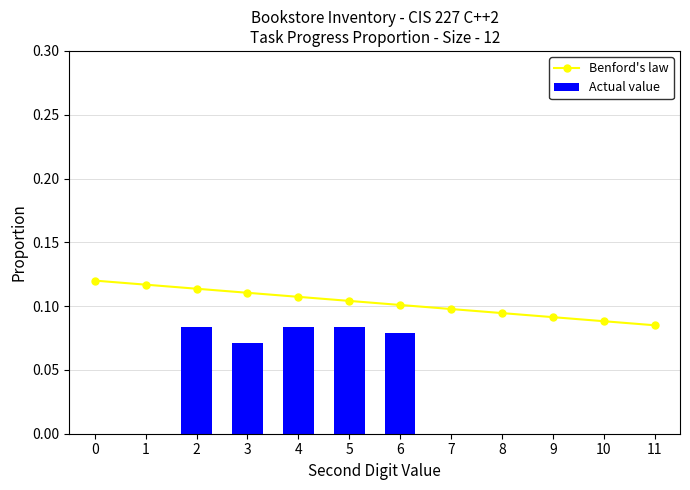

Reading left to right, extract all data points from this chart.

Benford's law: 0=0.1	1=0.1	2=0.1	3=0.1	4=0.1	5=0.1	6=0.1	7=0.1	8=0.1	9=0.1	10=0.1	11=0.1
Actual value: 0=0.0	1=0.0	2=0.1	3=0.1	4=0.1	5=0.1	6=0.1	7=0.0	8=0.0	9=0.0	10=0.0	11=0.0